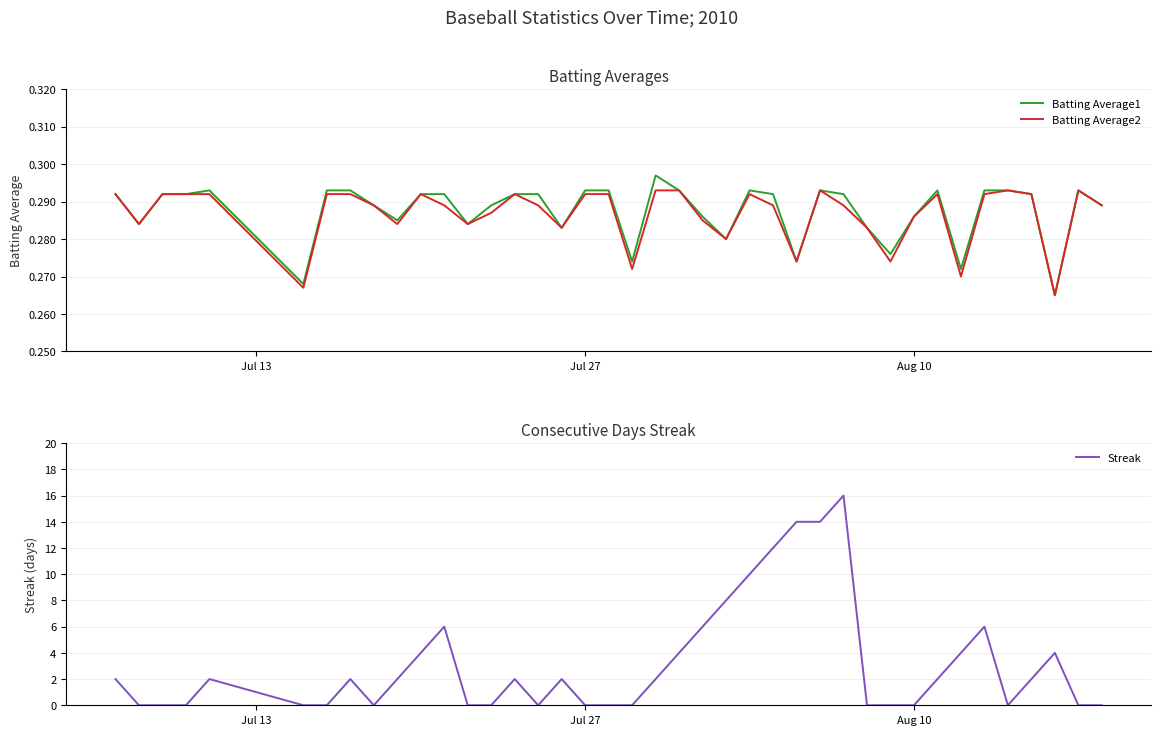

Count the number of data series in this chart.

3